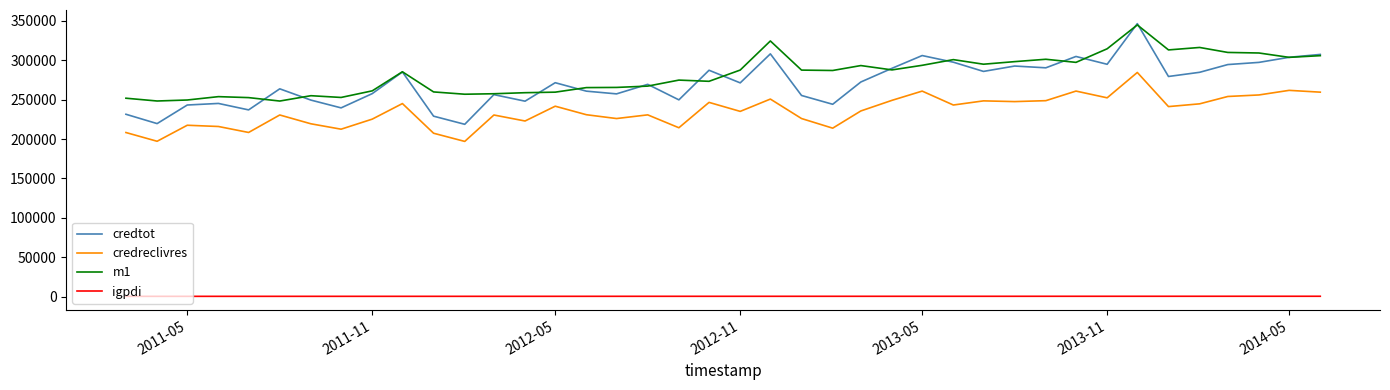

What is the greatest value displayed?

346476.0